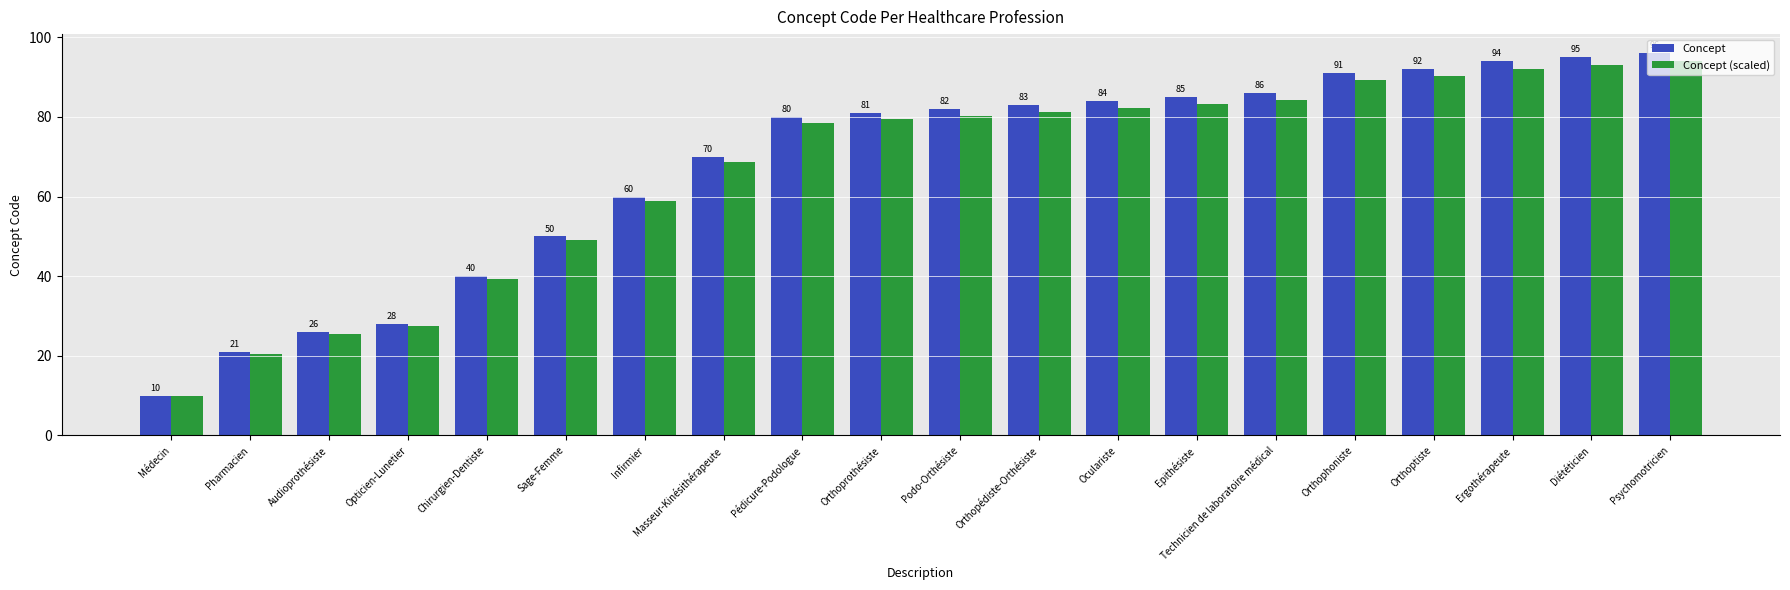

What is the maximum value for Concept (scaled)?

94.1